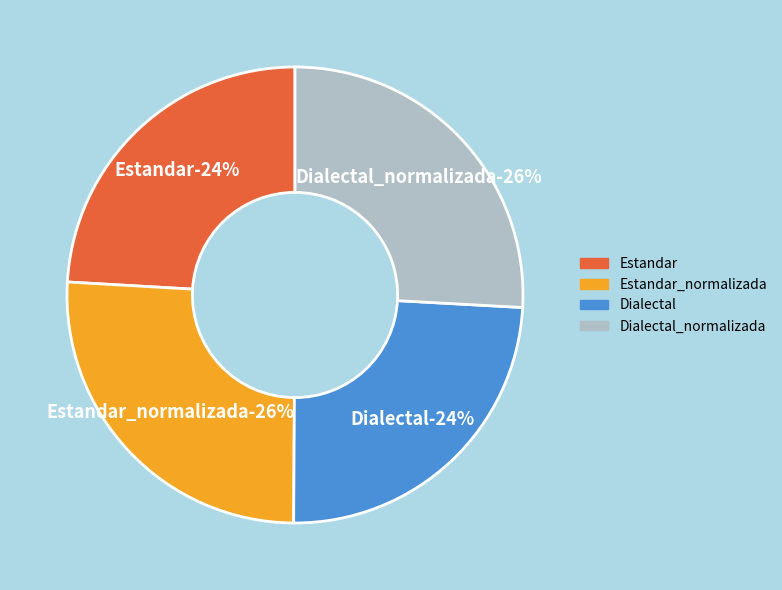

To the nearest percent, what percentage of the pie is Estandar?

24%